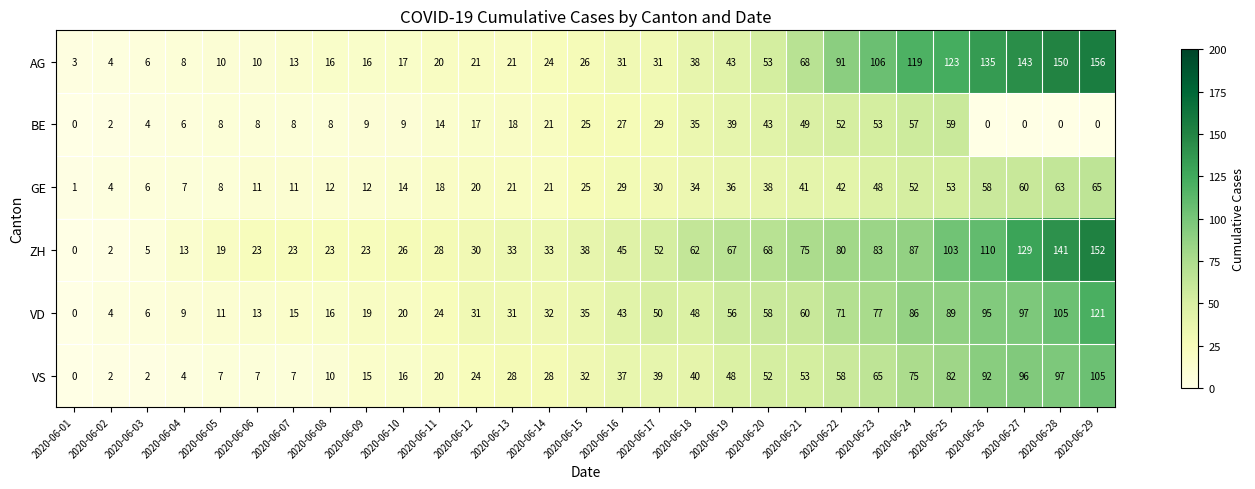

What is the spread (max minus min) of values at 2020-06-02?

2